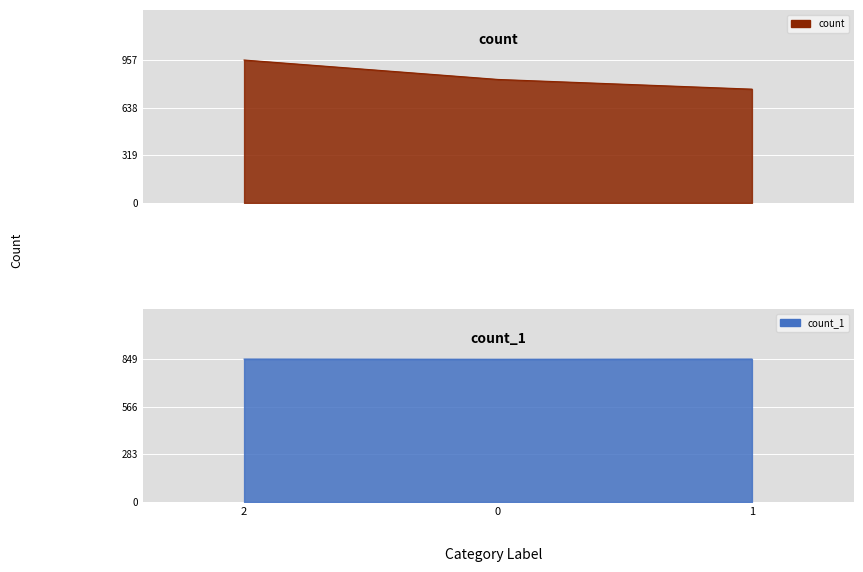

Reading left to right, transcribe all the data shown in this chart.

count: 2=957	0=827	1=762
count_1: 2=849	0=848	1=849